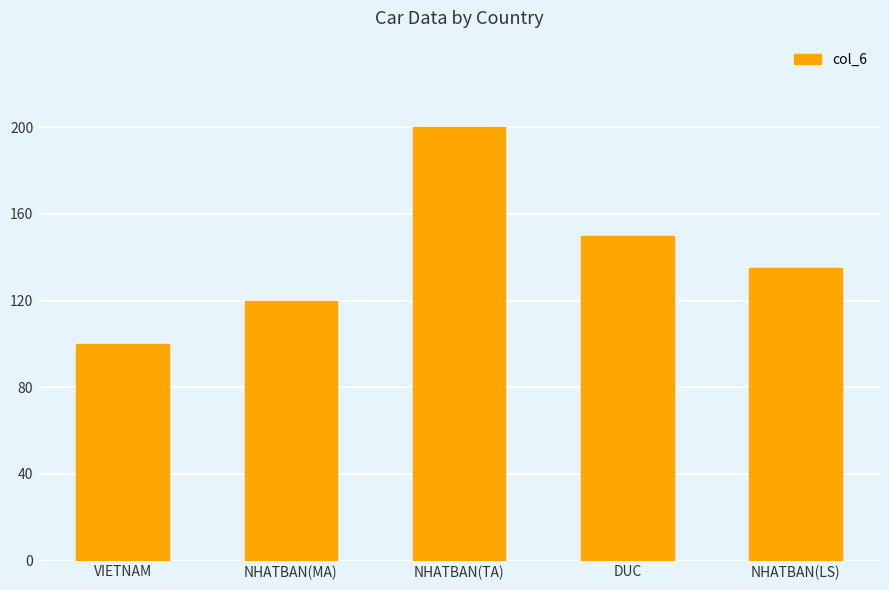

What is the value of the 4th bar from the left?

150